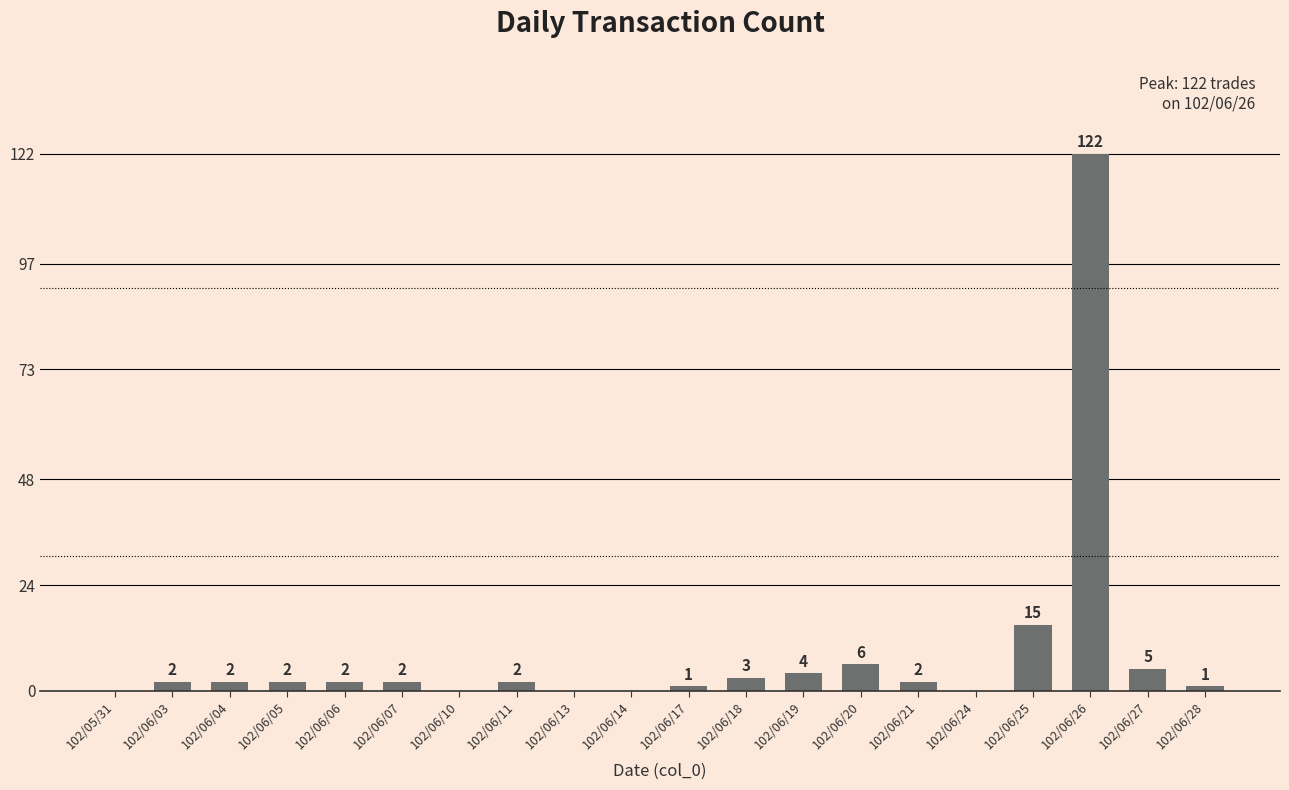

What is the greatest value displayed?

122